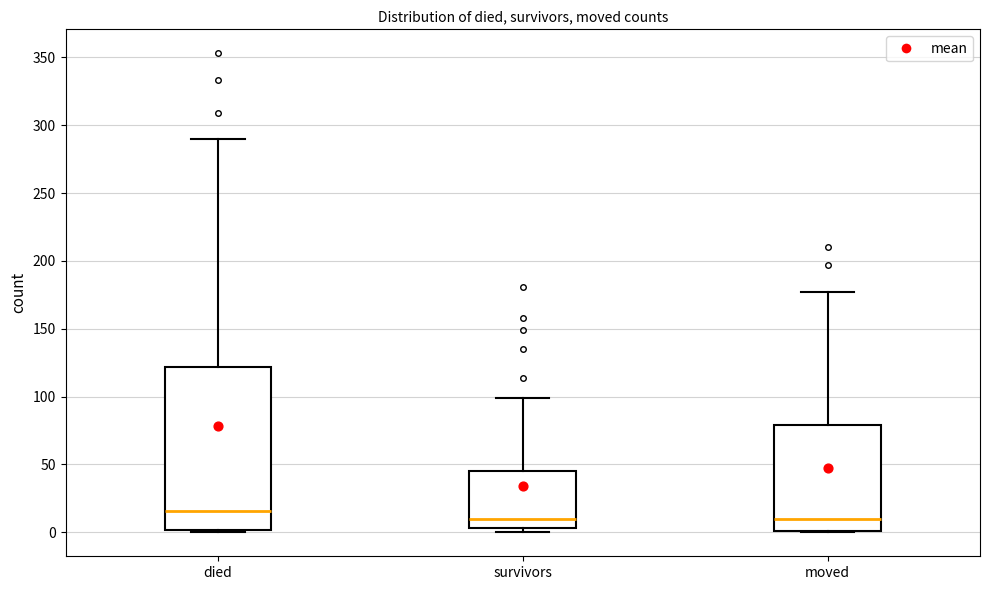

Which box's median line is the highest?

died